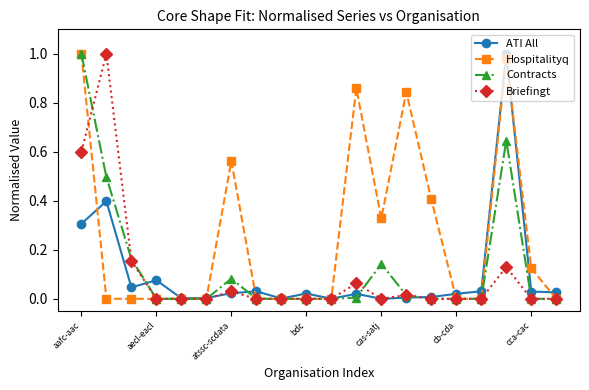

True or false: Contracts has more than 1 interior local peaks.

True